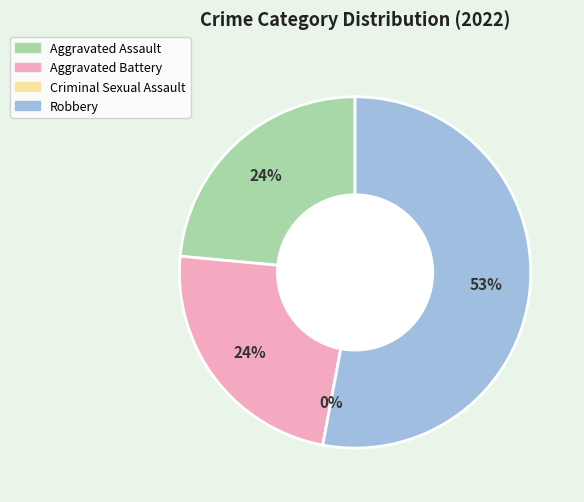

To the nearest percent, what portion does Aggravated Assault represent?

24%